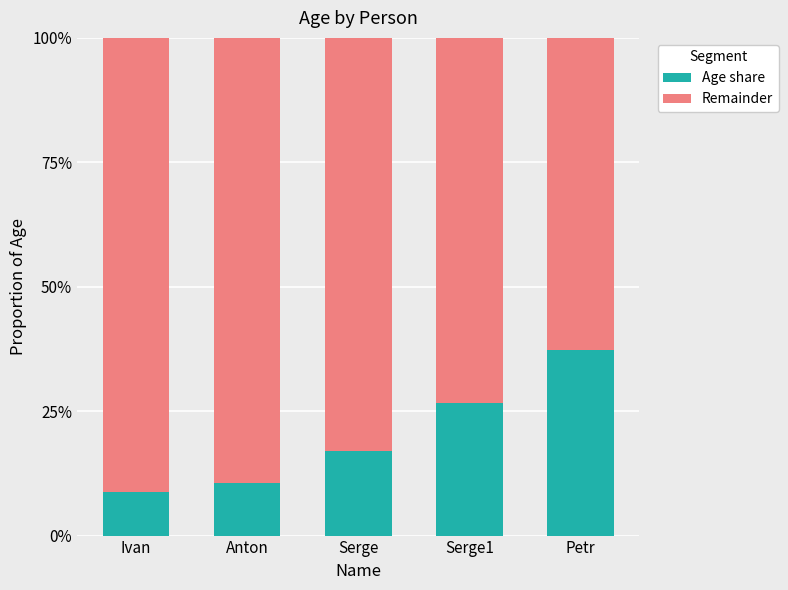

Which series has the largest total across all categories?

Remainder